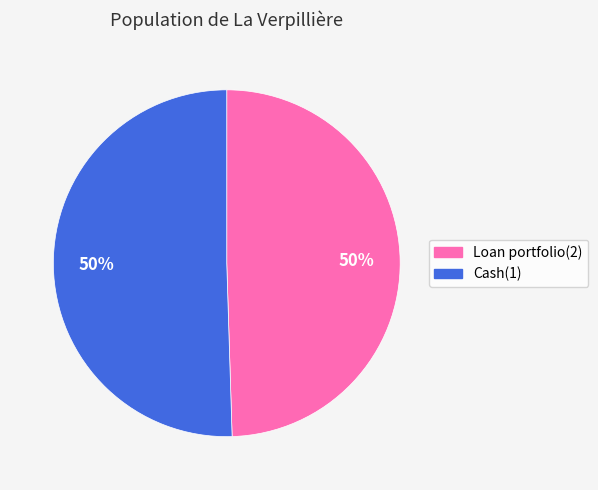

The Cash(1) slice represents 36% of the pie. True or false?

False